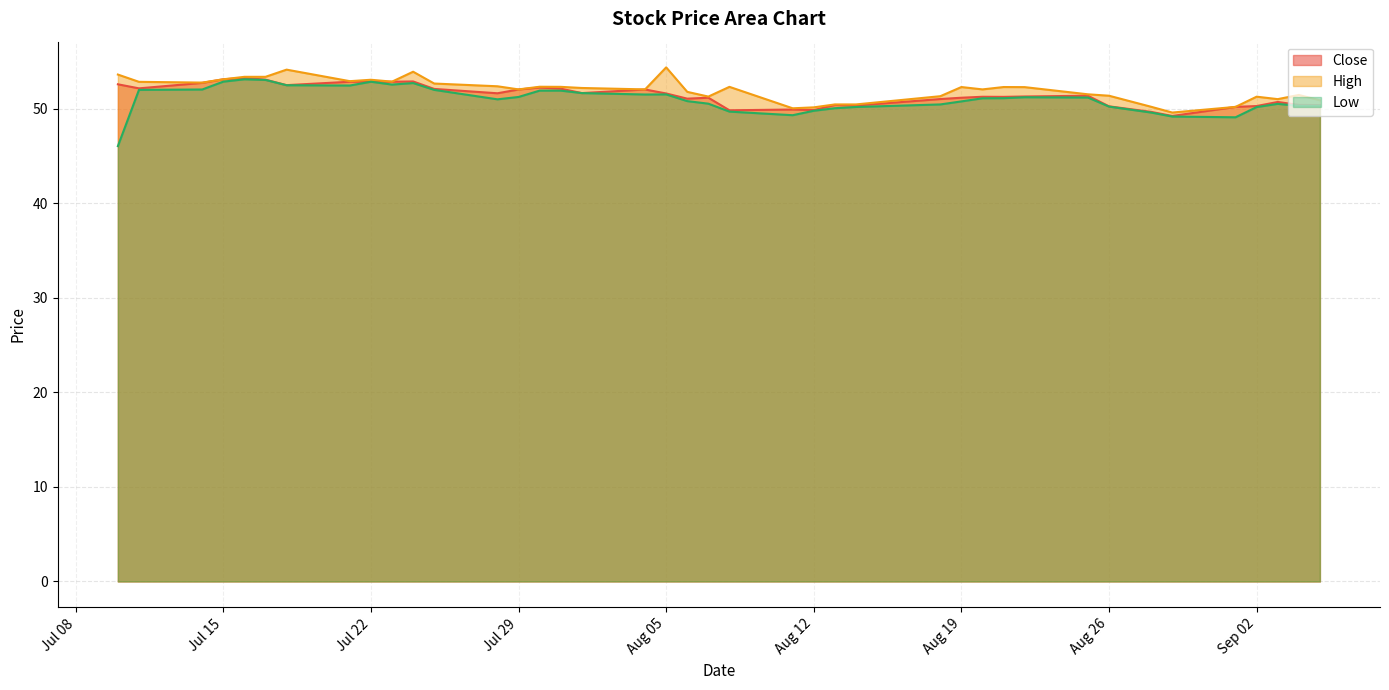

List the series in order of their peak value, lowest first.

Low, Close, High